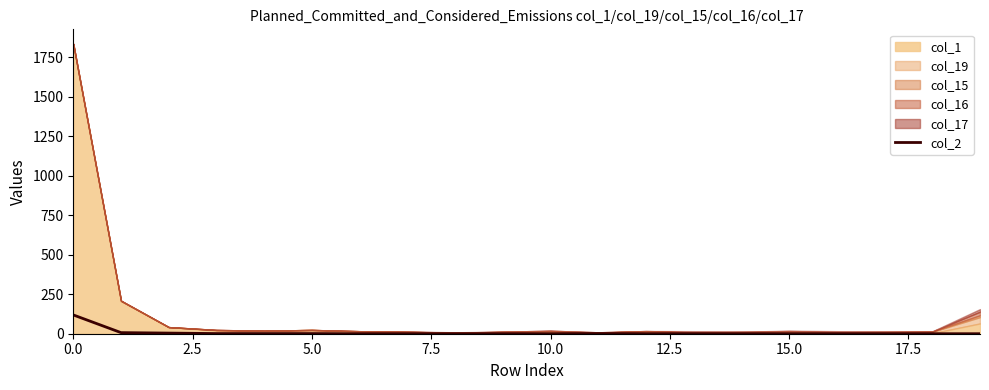

How many interior local peaks (higher than both neighbors) does the data have?

1